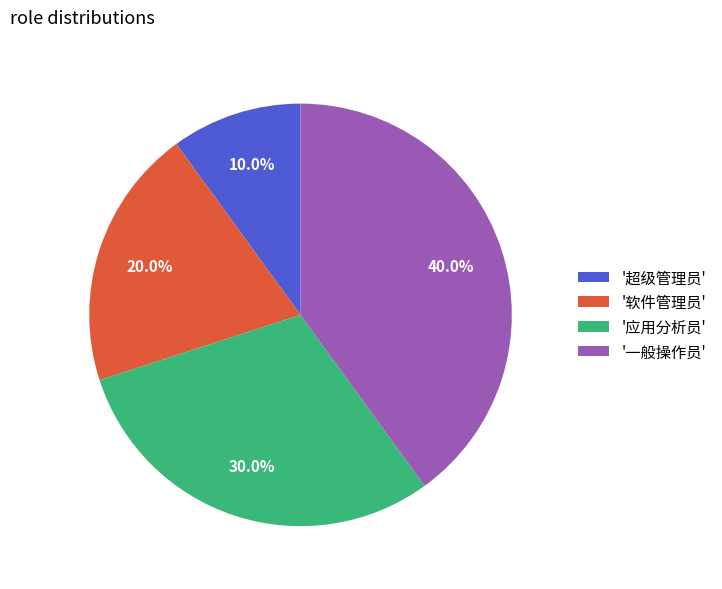

Is '一般操作员' the majority of the pie?

No